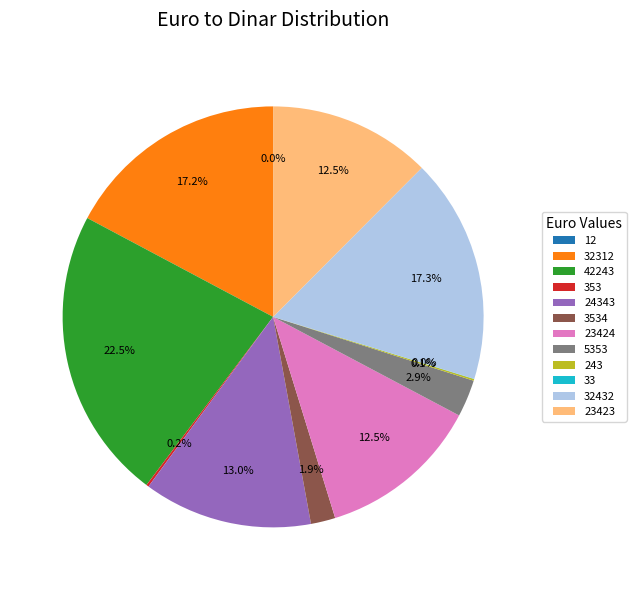

Is there a majority slice in this chart?

No